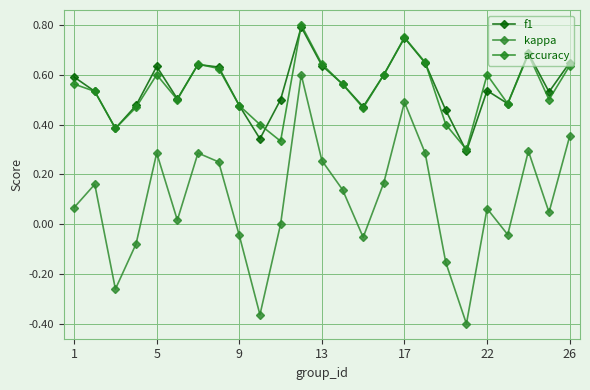

True or false: kappa and accuracy cross at least once.

False